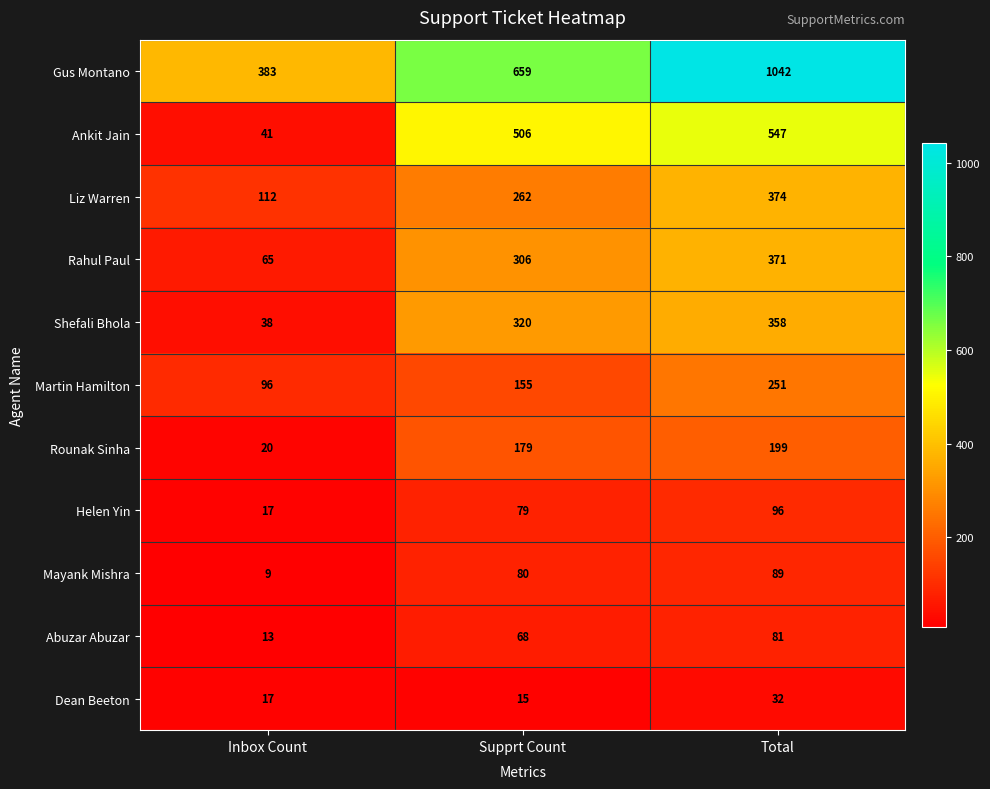

Rank the series at Supprt Count from highest to lowest value.

Gus Montano, Ankit Jain, Shefali Bhola, Rahul Paul, Liz Warren, Rounak Sinha, Martin Hamilton, Mayank Mishra, Helen Yin, Abuzar Abuzar, Dean Beeton